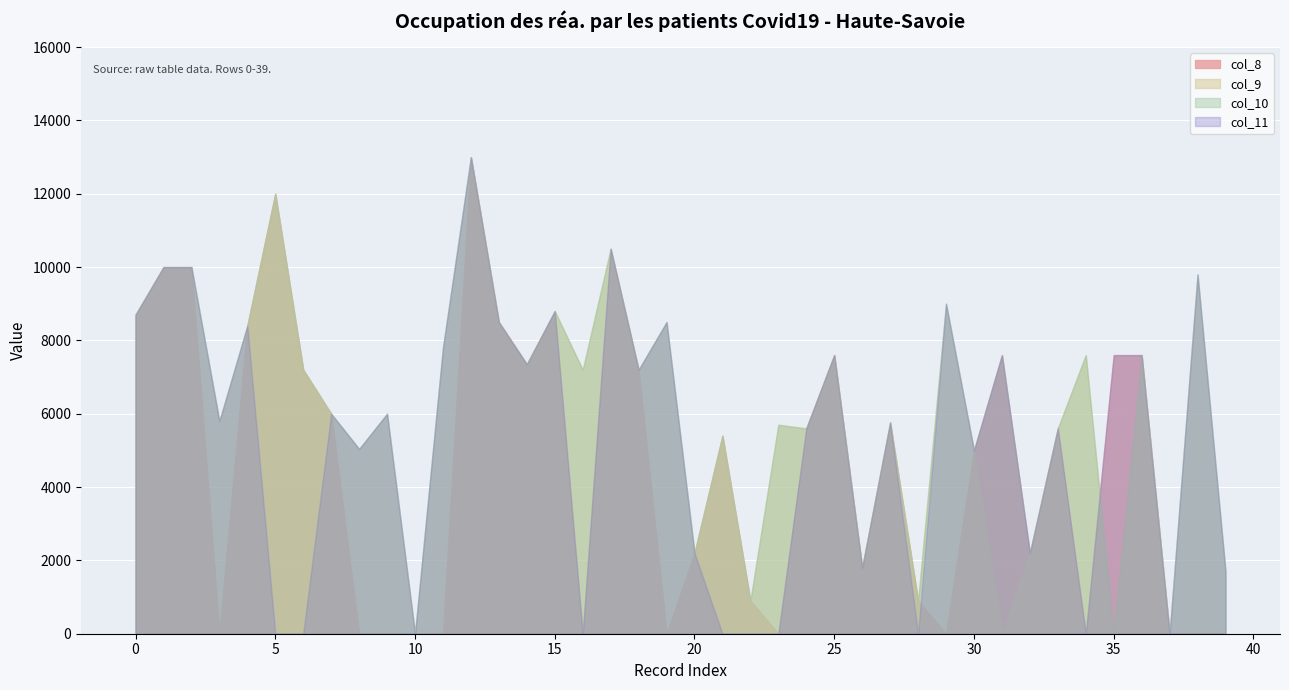

Which series has the largest total across all categories?

col_10